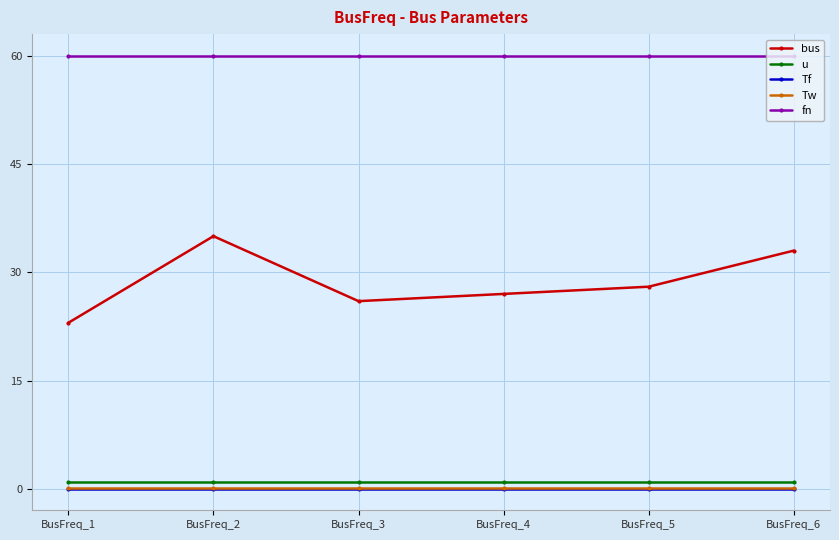

The value of bus at BusFreq_1 is 23.0. True or false?

True